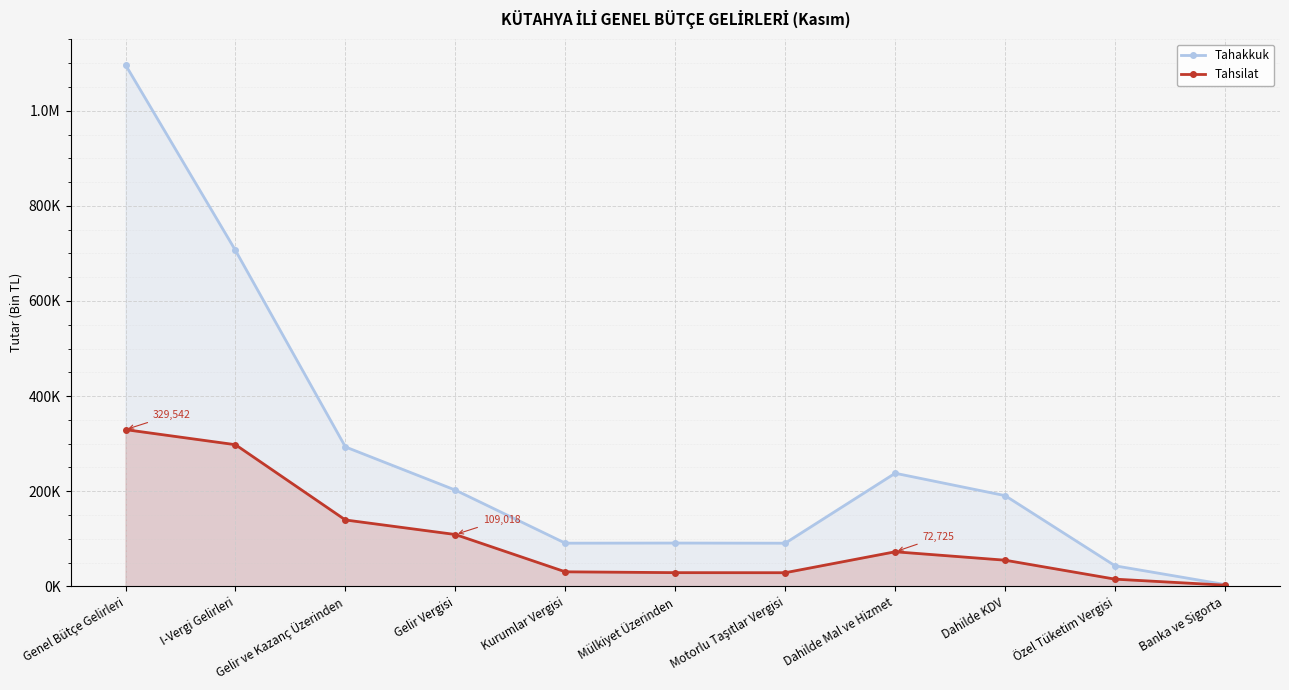

What is the smallest value displayed?

2544